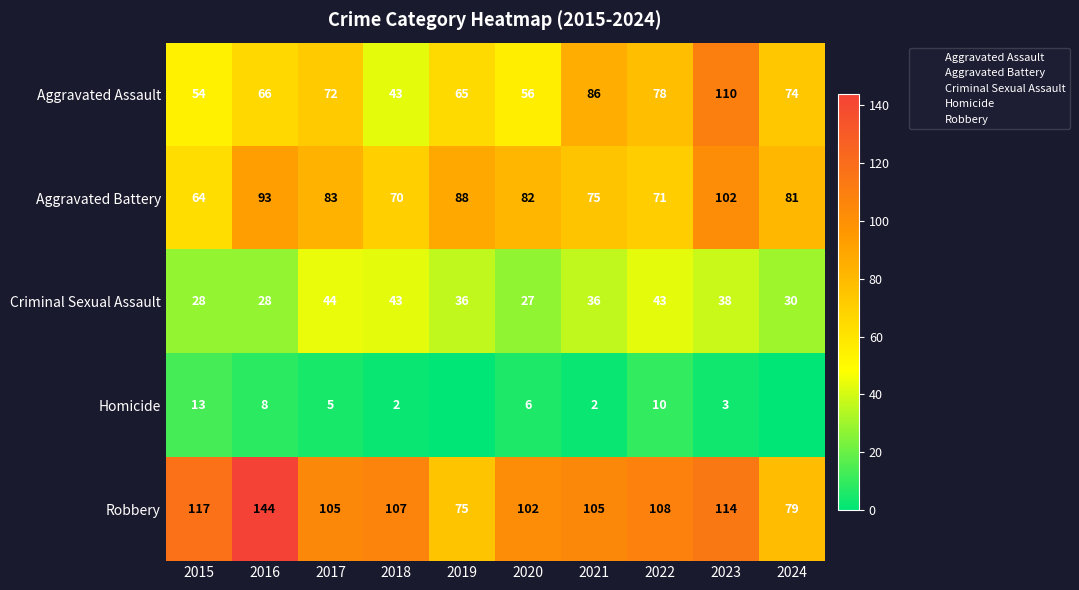

Is it true that Homicide equals 4 at 2020?

False